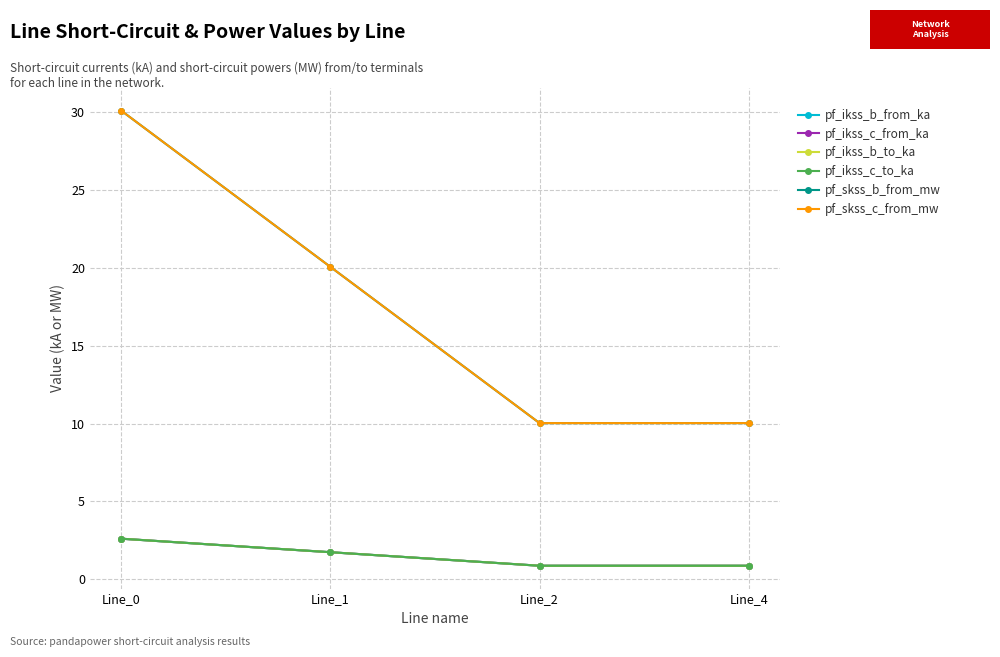

What is the value of the pf_ikss_c_to_ka point at the 1st from the left?

2.6